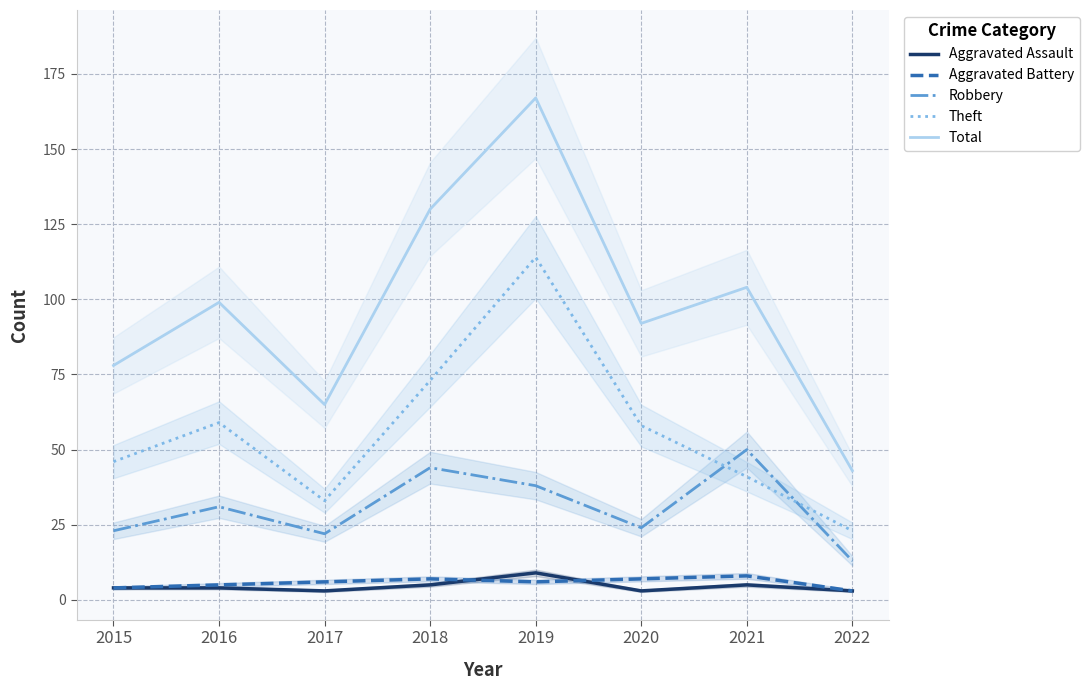

How many interior local peaks does the Total series have?

3